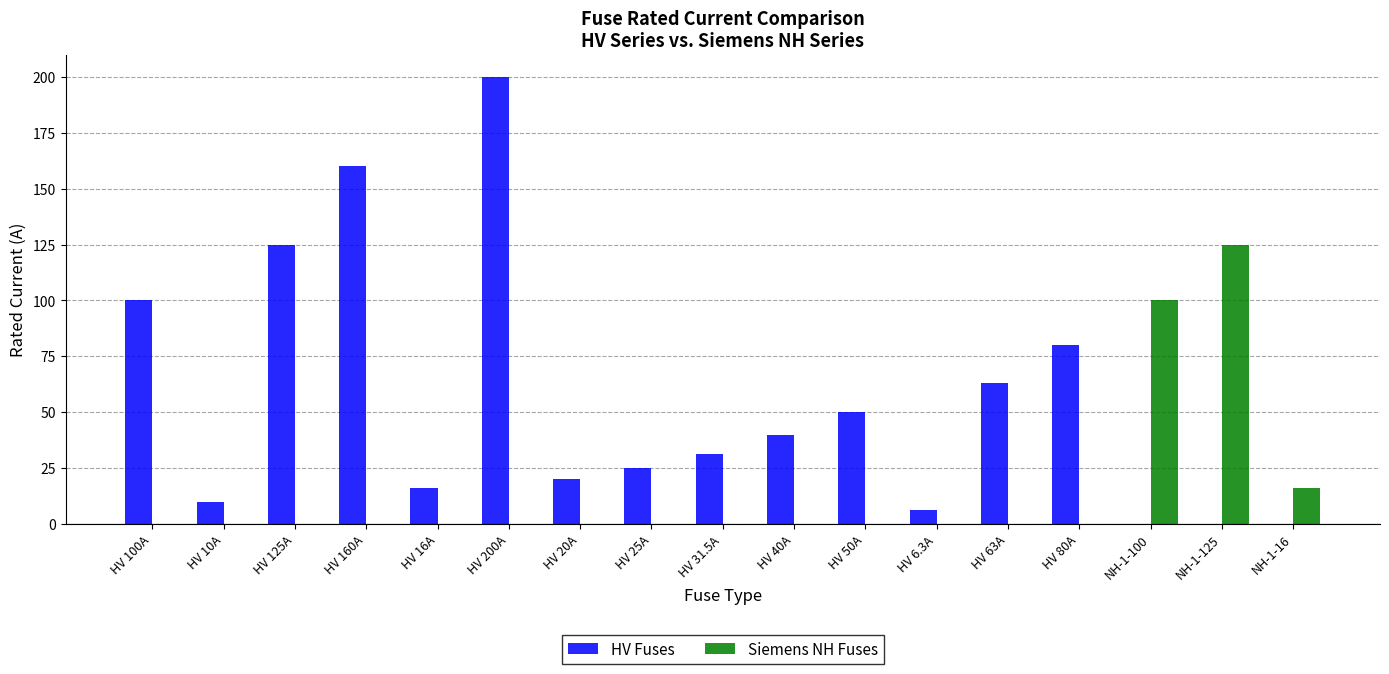

True or false: Siemens NH Fuses has a value of 74.9 at HV 80A.

False